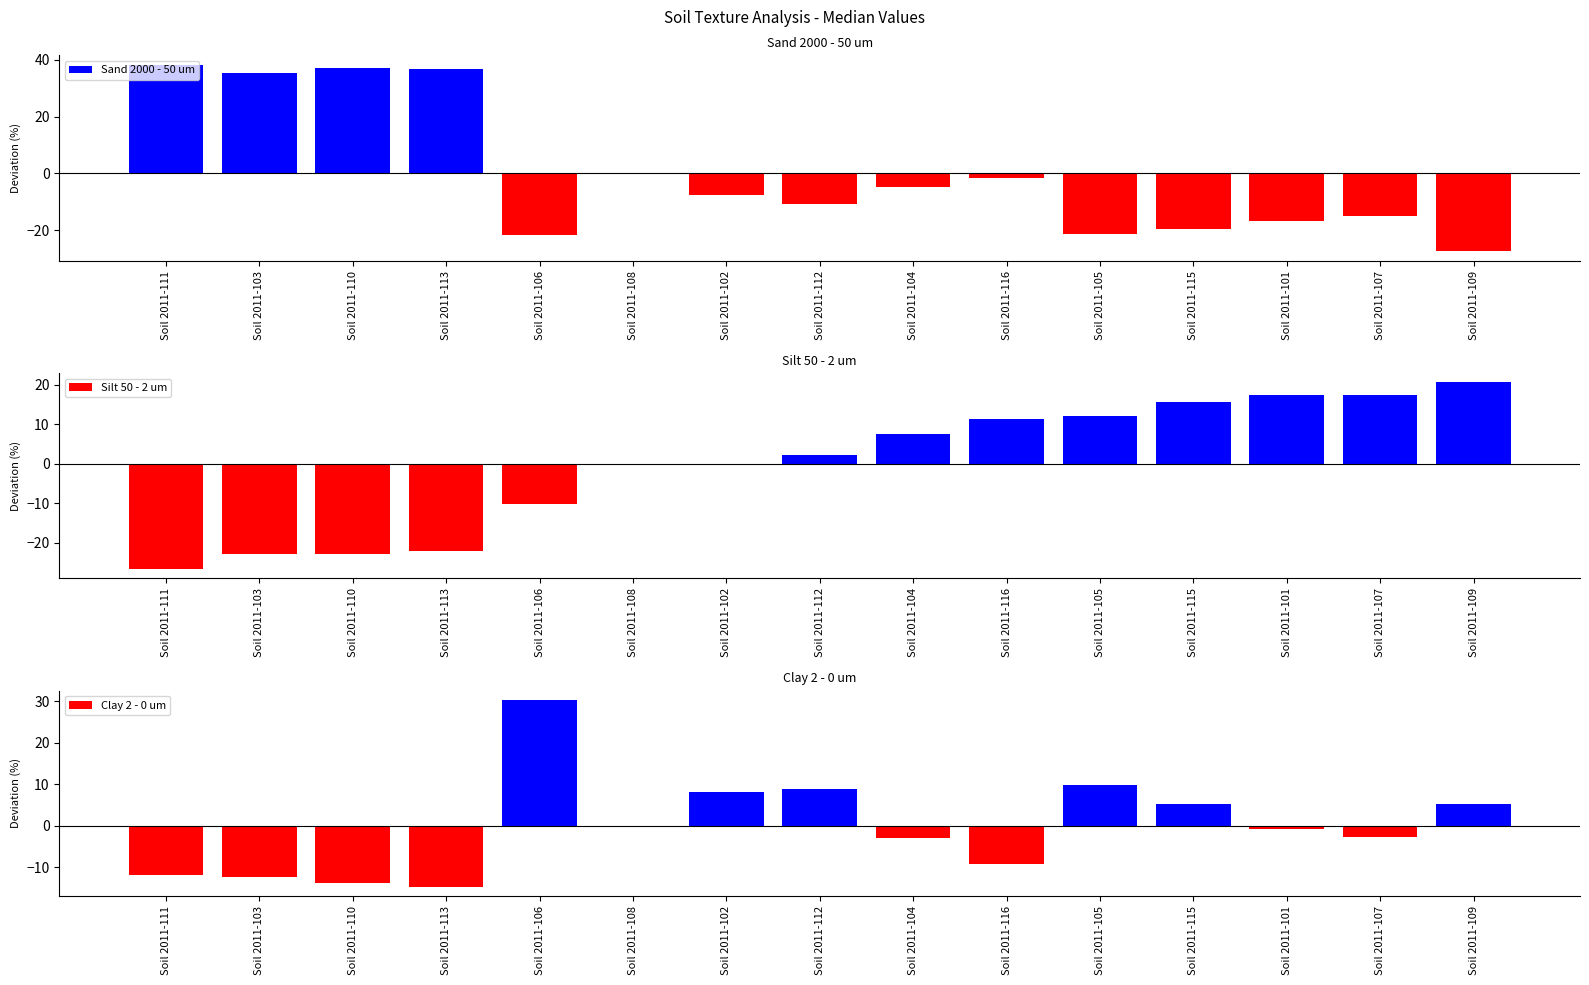

What is the greatest value displayed?

38.3